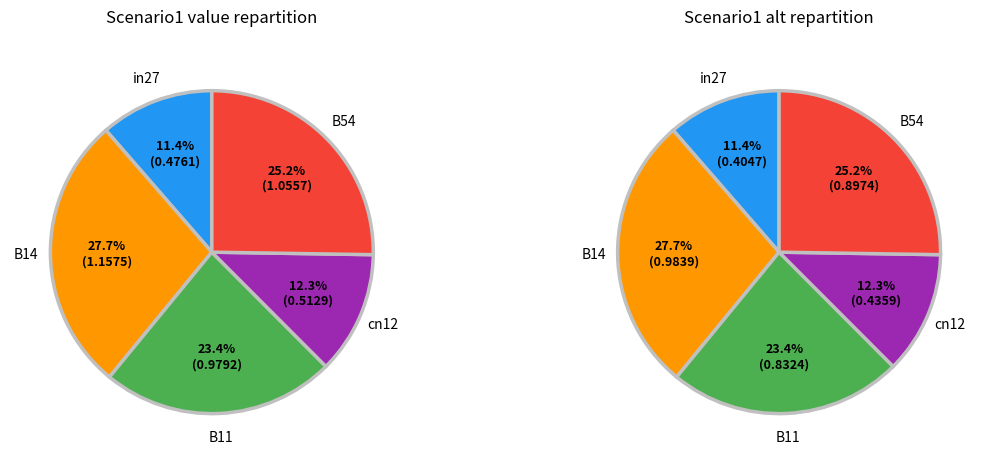

Does any single category account for the majority?

No